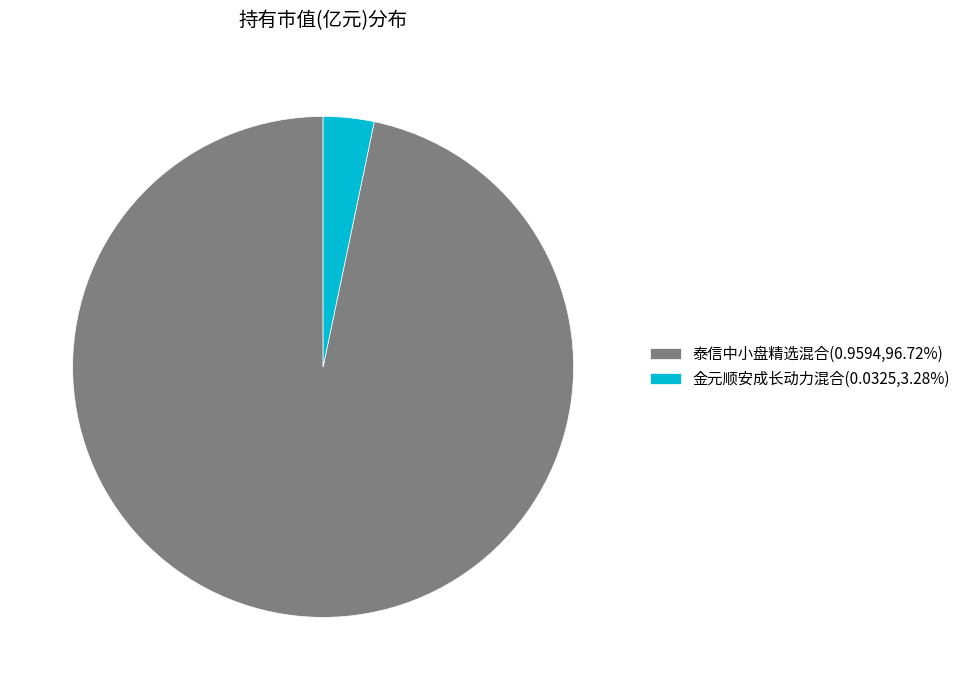

Is there any slice that represents more than half of the pie?

Yes